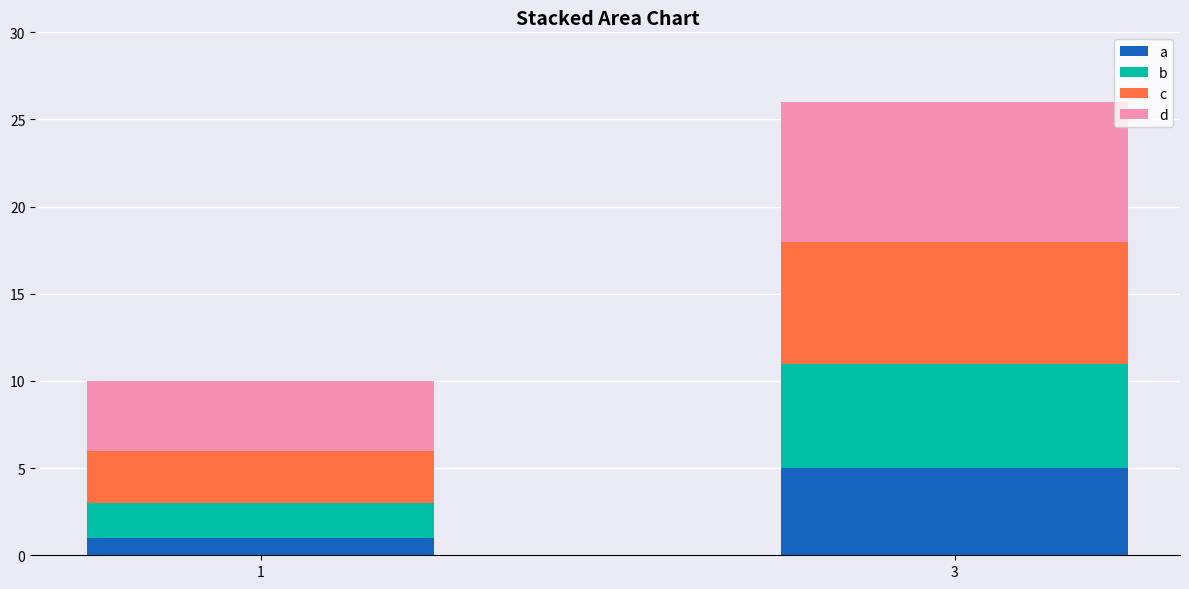

At which category is the sum across all series the highest?

3